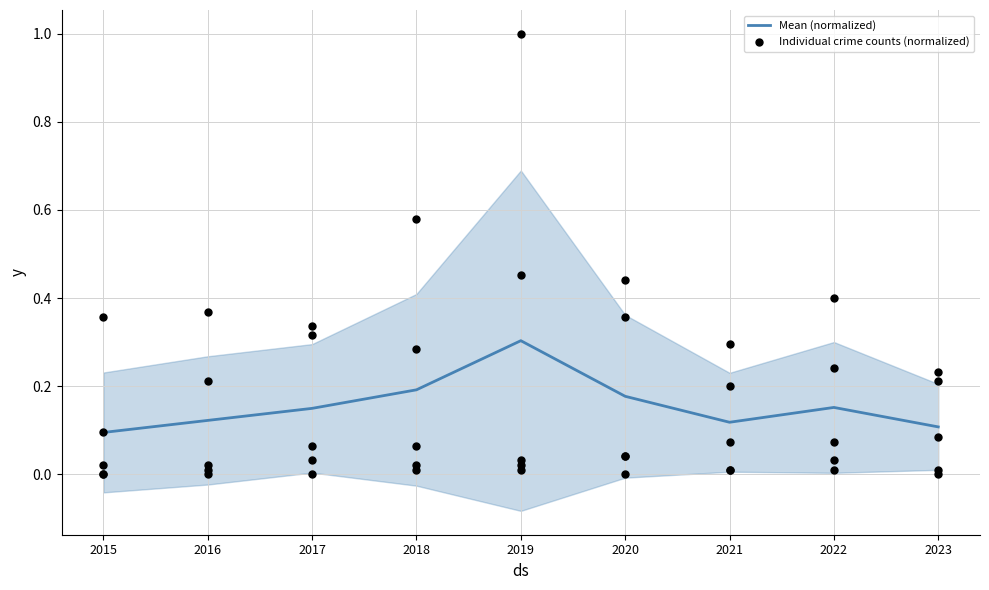

At how many categories does at least one series exceed 0?

9